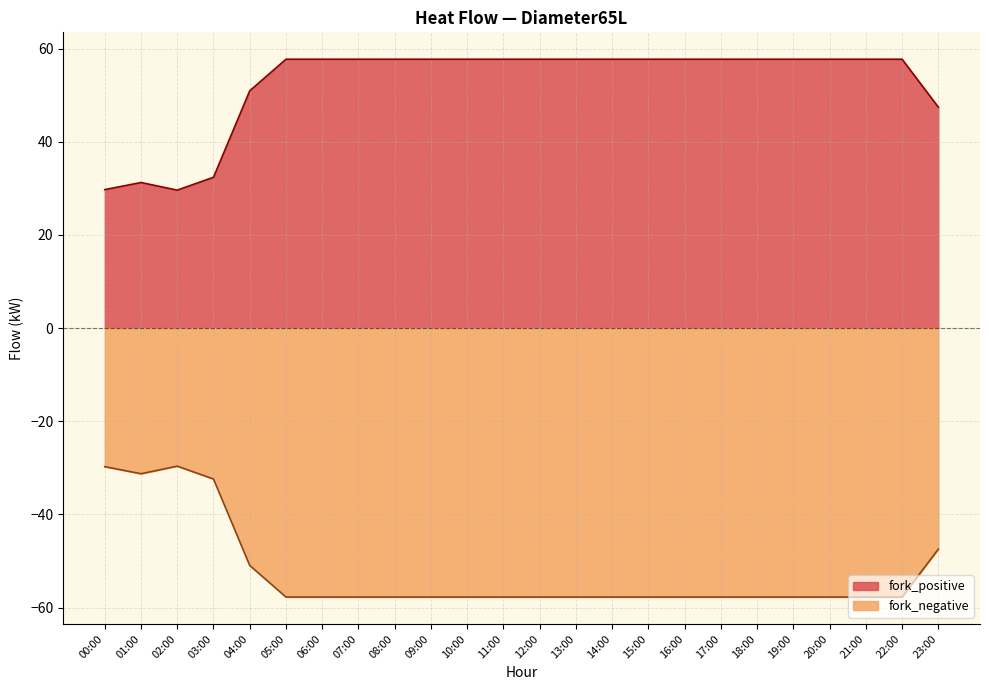

How many data points in fork_negative are less than 57?

6